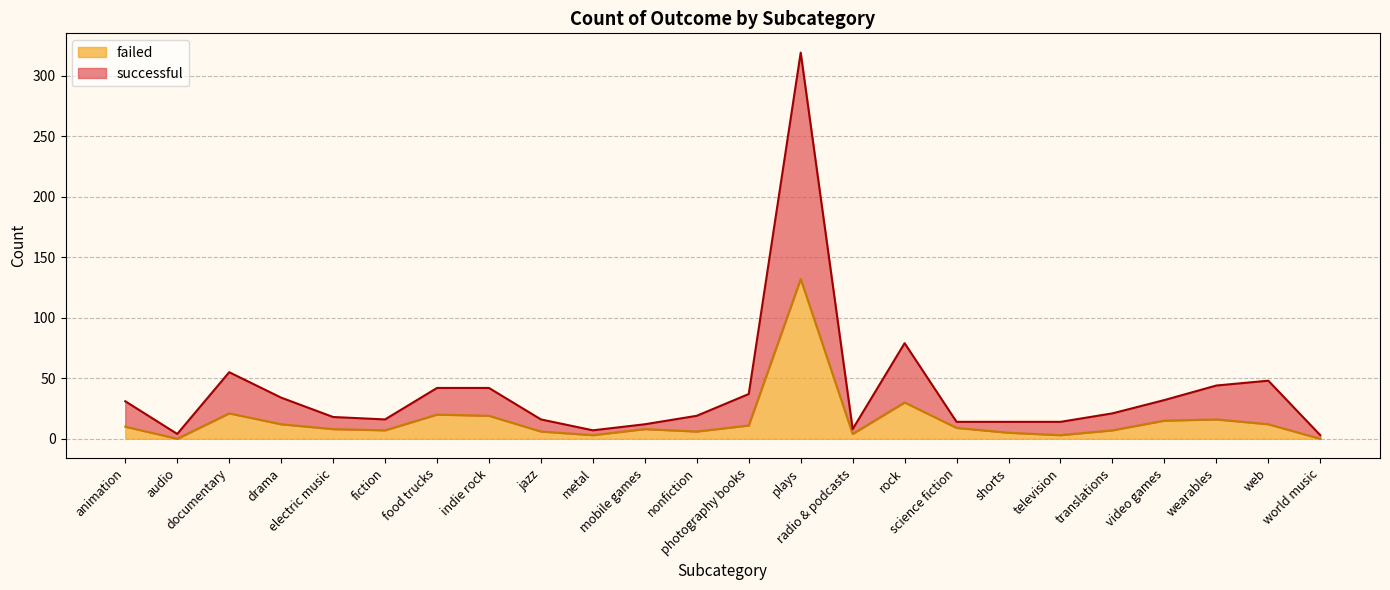

True or false: successful and failed cross at least once.

False